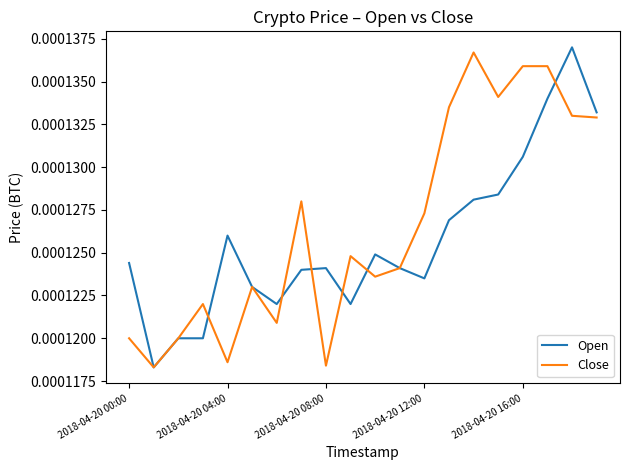

Rank the series by their average value, from highest to lowest.

Close, Open